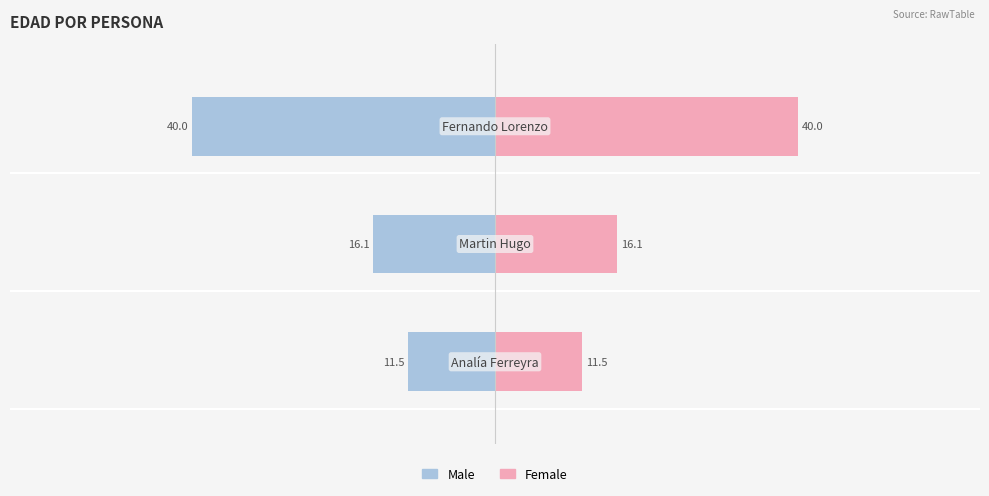

Rank the series by their maximum value, from lowest to highest.

Male, Female